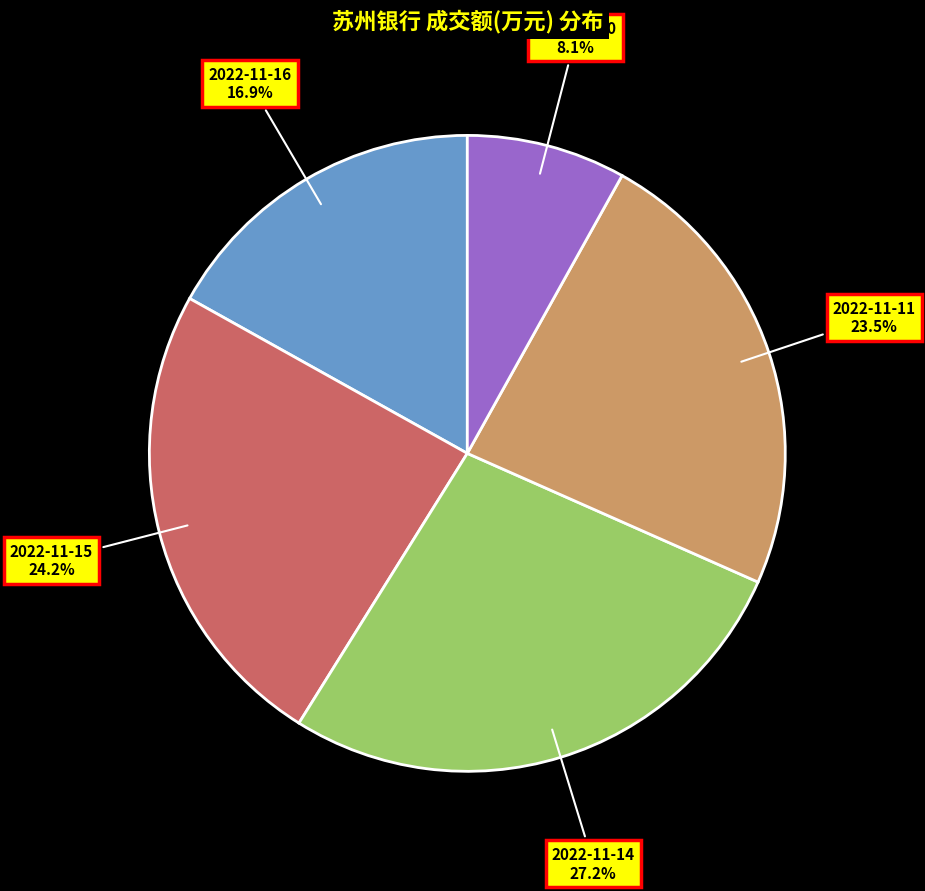

Which category has the biggest portion of the pie?

2022-11-14